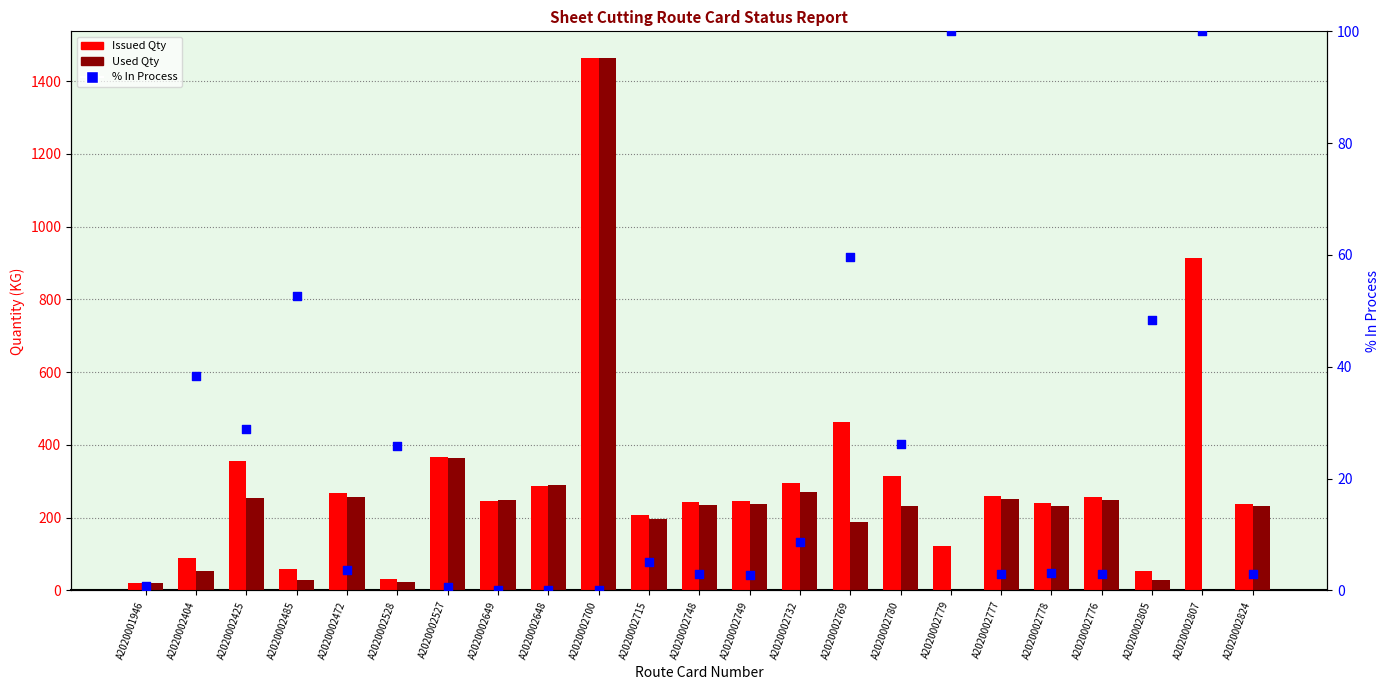

Which series has the largest total across all categories?

Issued Qty